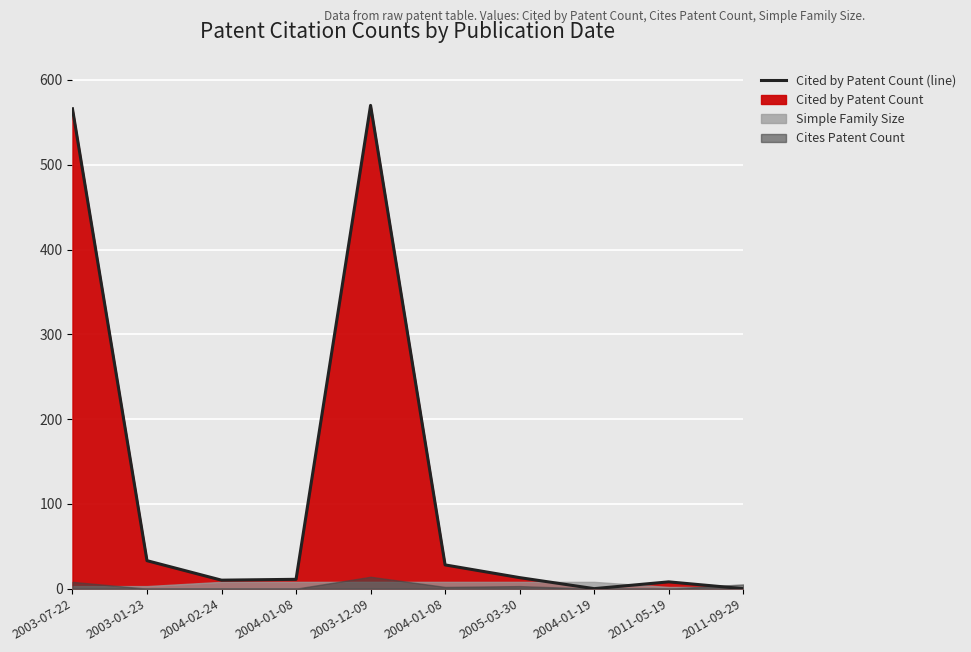

How many values are below 13?

5